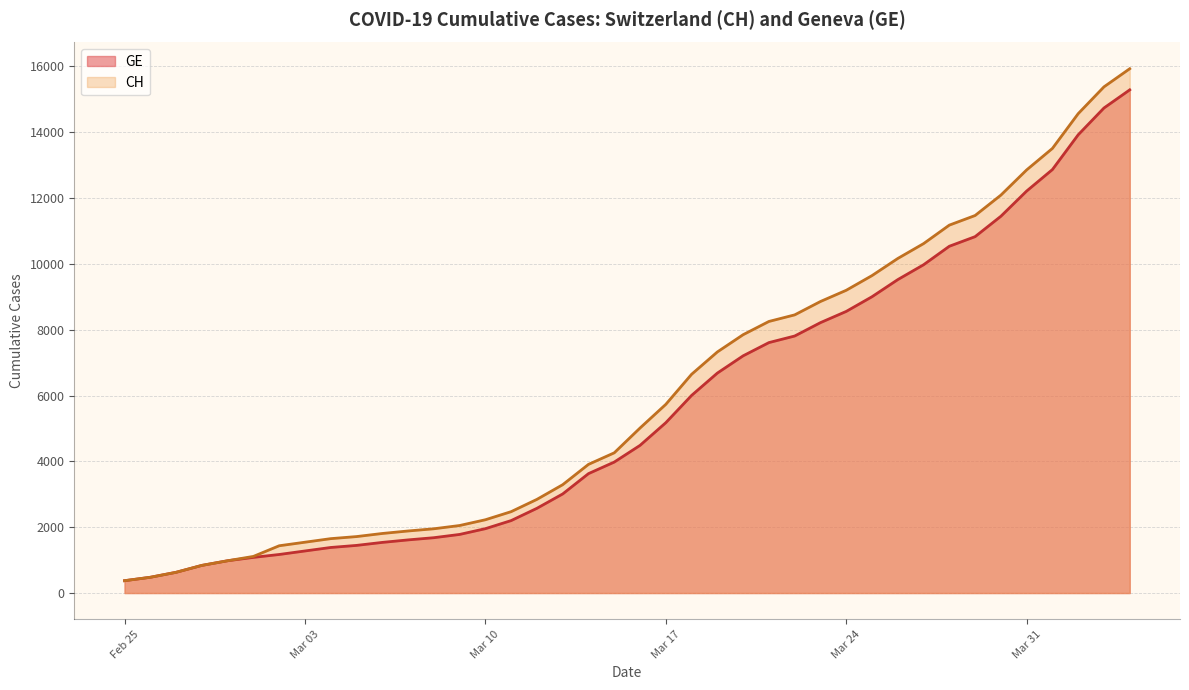

Which series has the widest spread of values?

CH